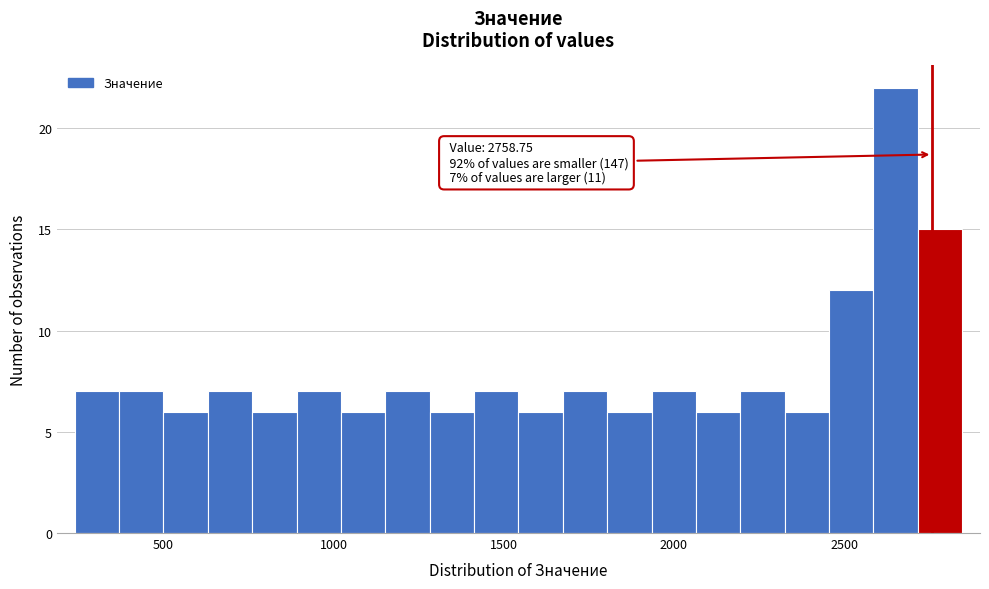

Read against the x-axis, roughly where is the centre of the tallest bar?

2650